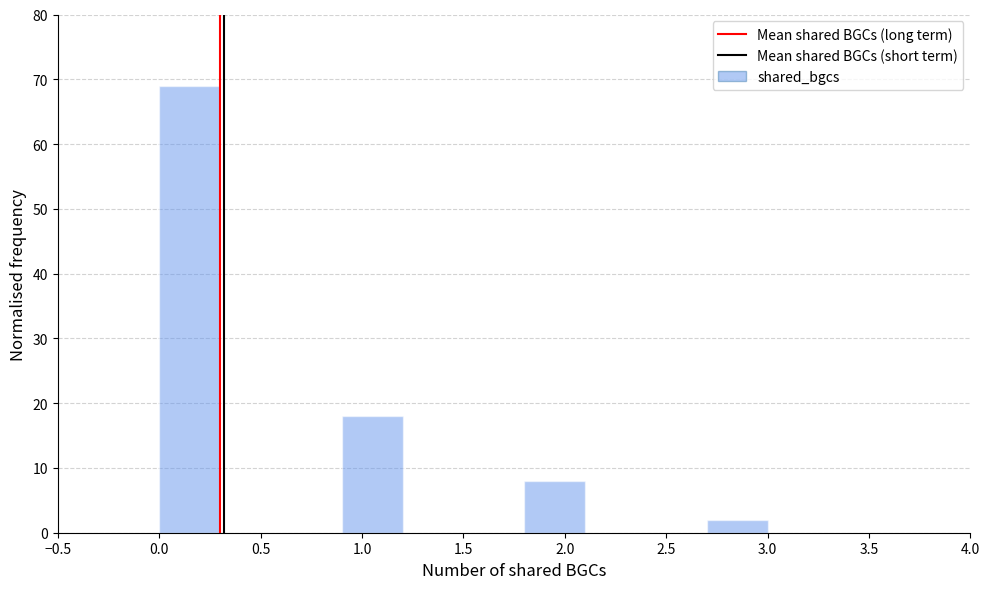

Reading left to right, transcribe this chart: for each bar, give the range it covers on the x-axis and its height. The values are not printed on the chart, so give them approximately, as read against the axis.

0.0 to 0.3: 69
0.3 to 0.6: 0
0.6 to 0.9: 0
0.9 to 1.2: 18
1.2 to 1.5: 0
1.5 to 1.8: 0
1.8 to 2.1: 8
2.1 to 2.4: 0
2.4 to 2.7: 0
2.7 to 3.0: 2